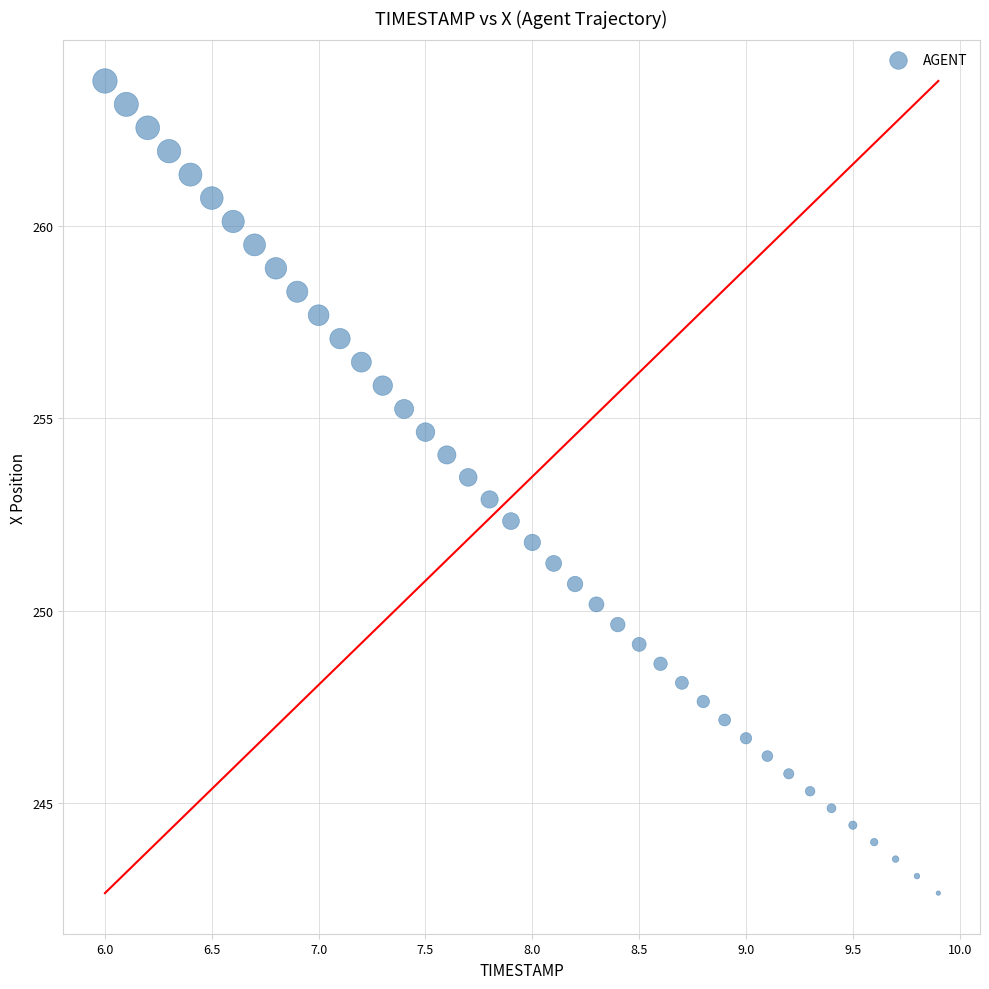

What is the range of X values (max minus min)?

3.9